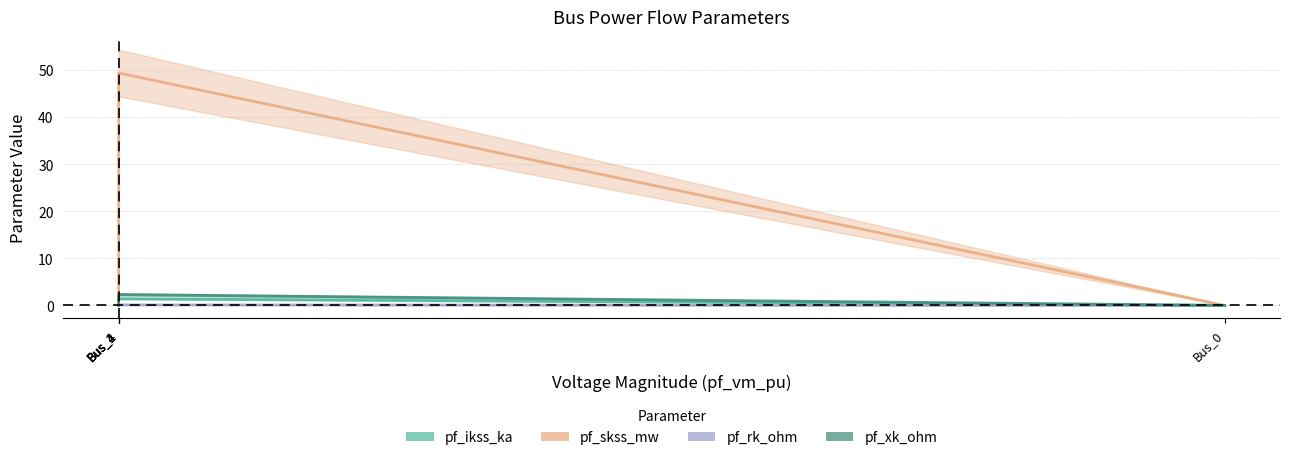

How many interior local peaks does the pf_xk_ohm series have?

1